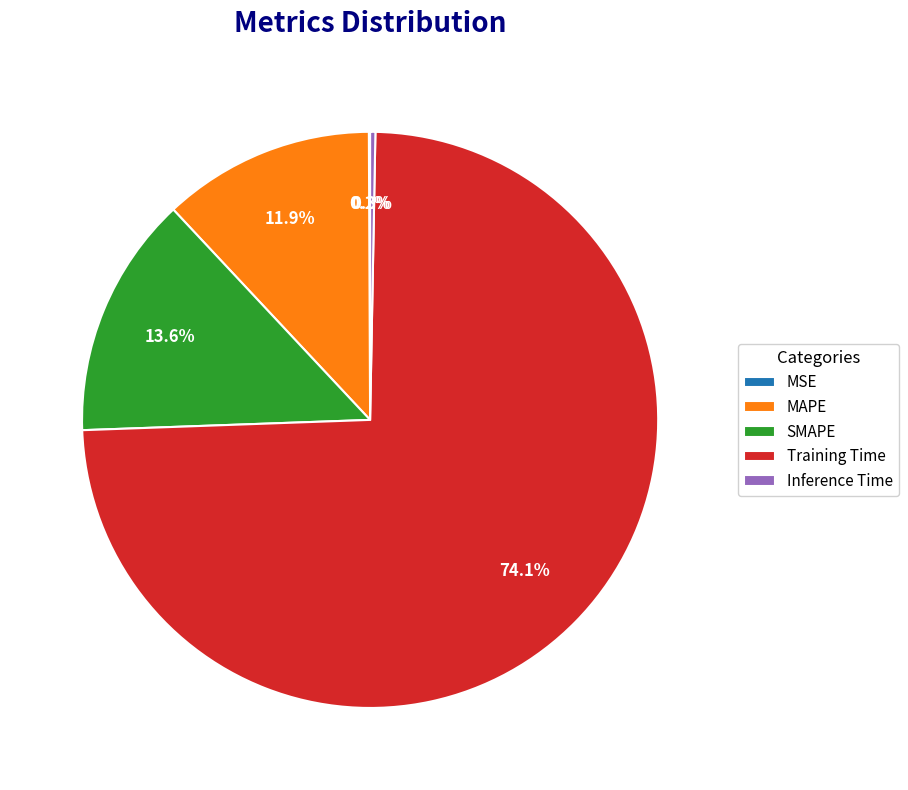

Which slice is the largest?

Training Time